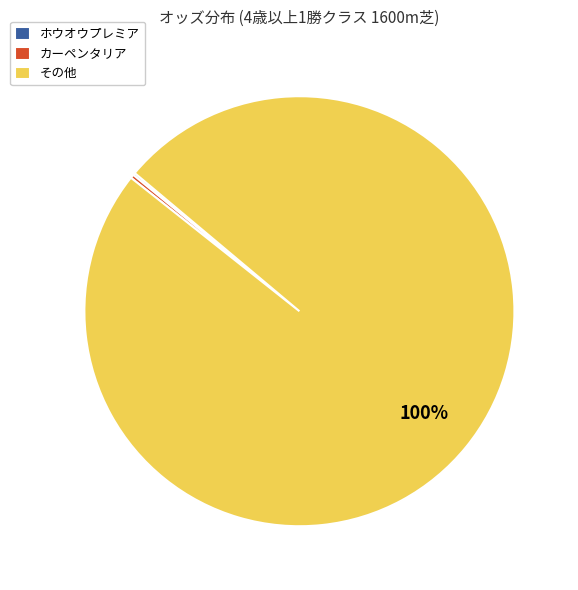

Which category has the biggest portion of the pie?

その他